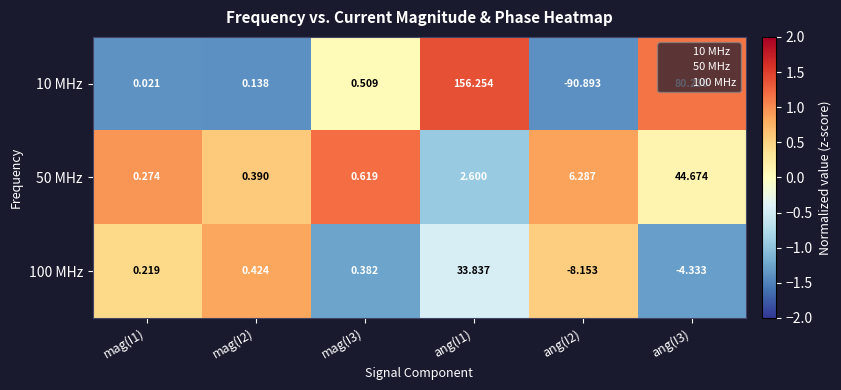

At which category does the chart reach its peak across all series?

ang(I1)